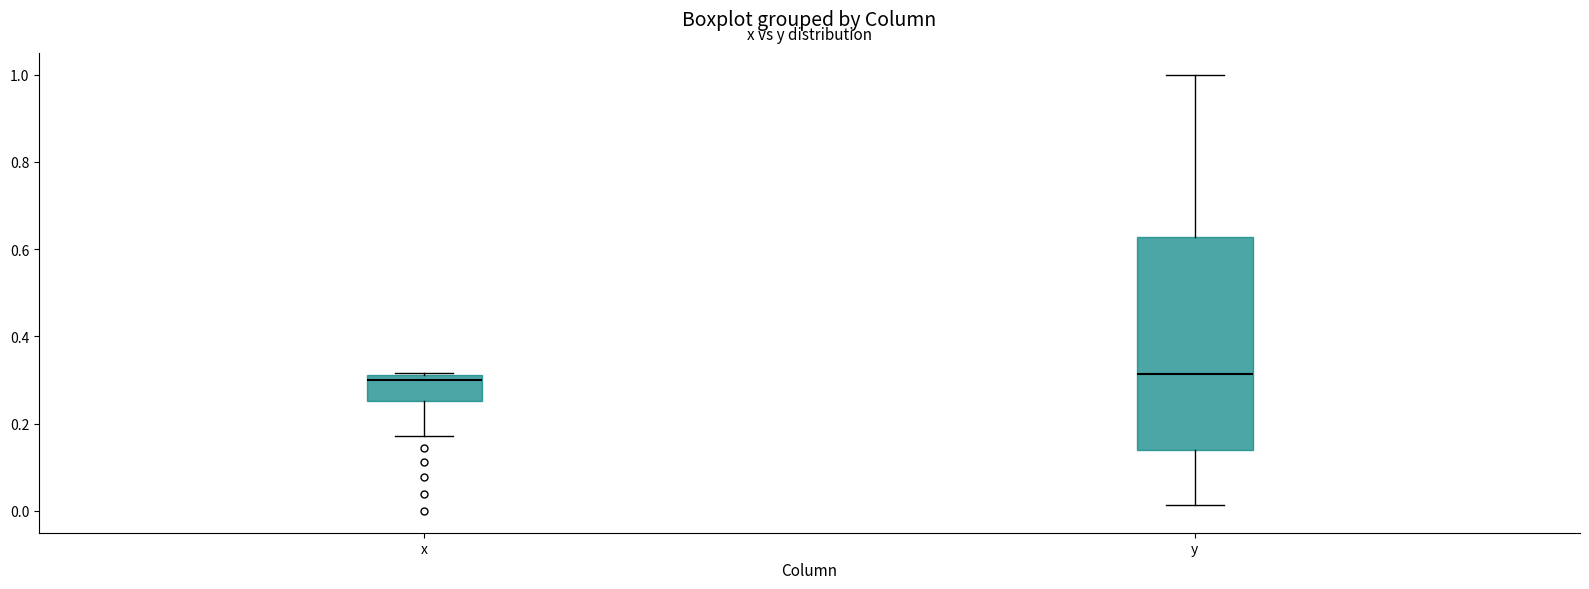

Reading left to right, read every box against the y-axis: the position of its median line, the range the box covers, and the ends of its whiskers. The values are not printed on the chart, so give them approximately, as read against the axis.

x: median 0.30, box 0.26 to 0.32, whiskers 0.18 to 0.32
y: median 0.32, box 0.14 to 0.62, whiskers 0.02 to 1.00